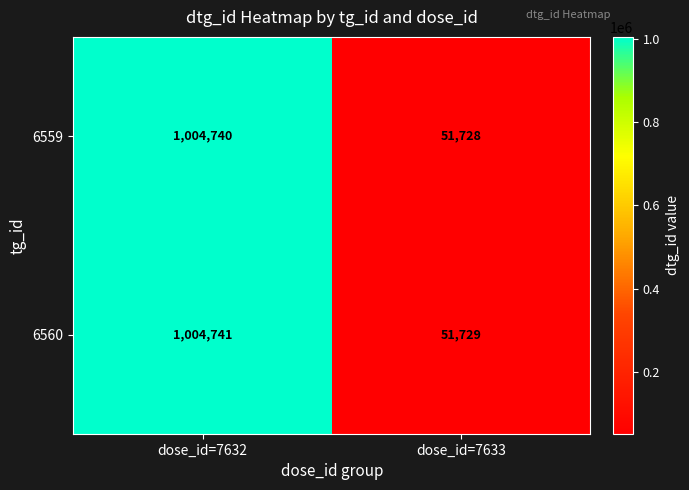

Which label corresponds to the largest value in the chart?

dose_id=7632